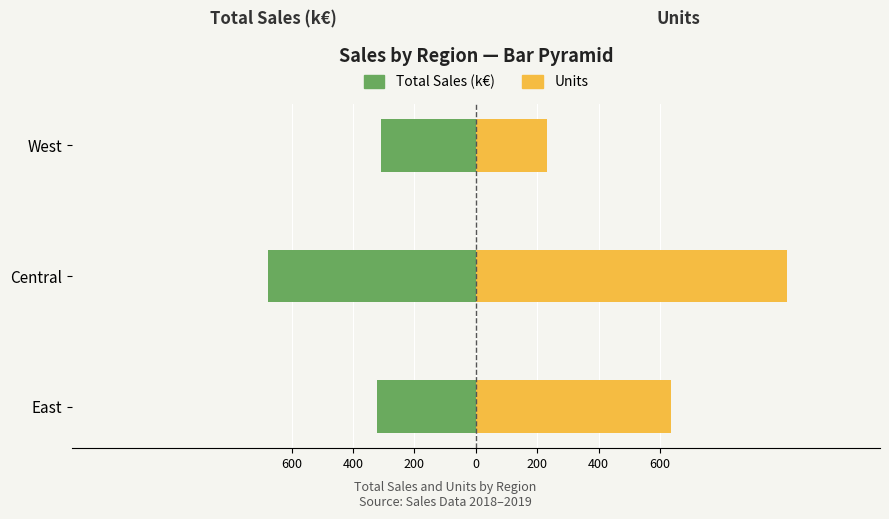

True or false: Total Sales (k€) has a value of -104.6 at East.

False